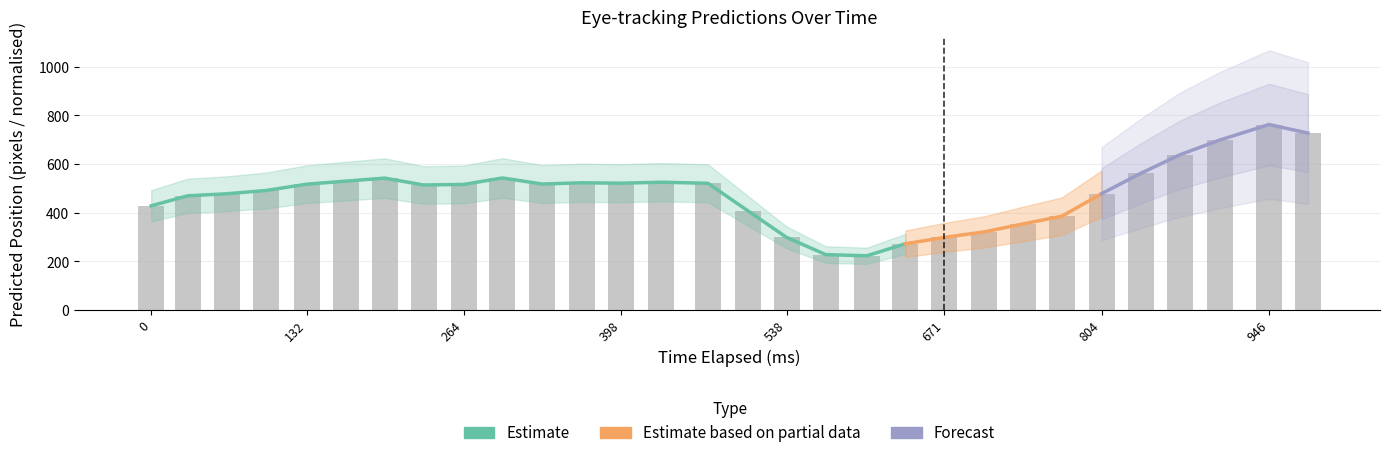

What is the sum of the y_pred values at 12 and 3?

1164.4